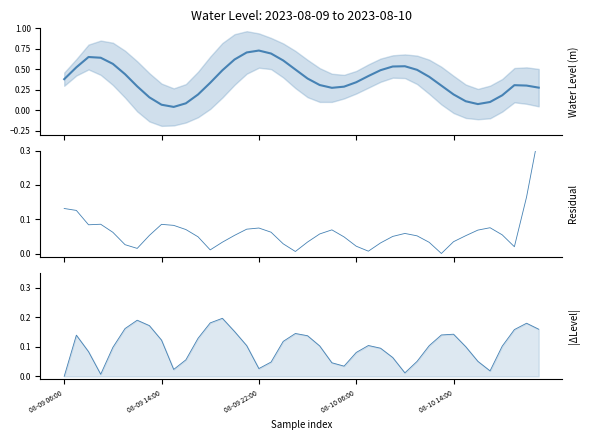

What is the total value across all series at 18?

0.8